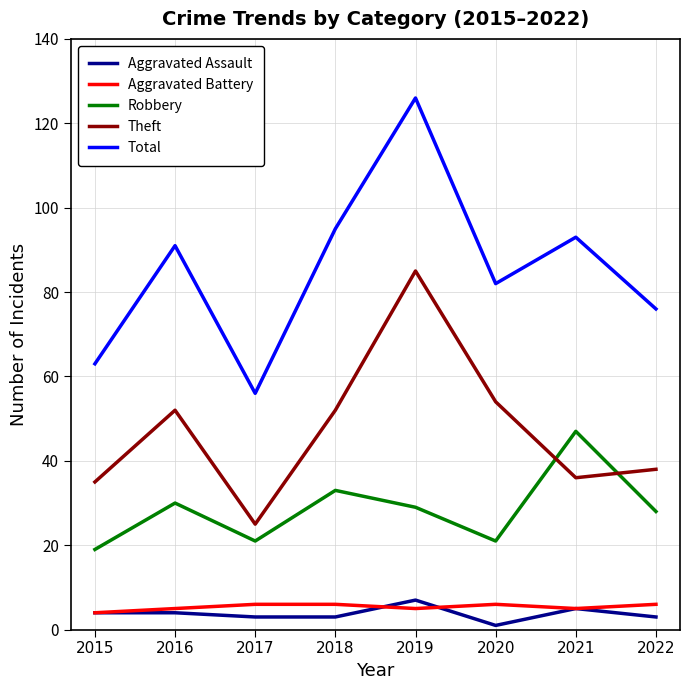

Which category has the highest value in the Robbery series?

2021